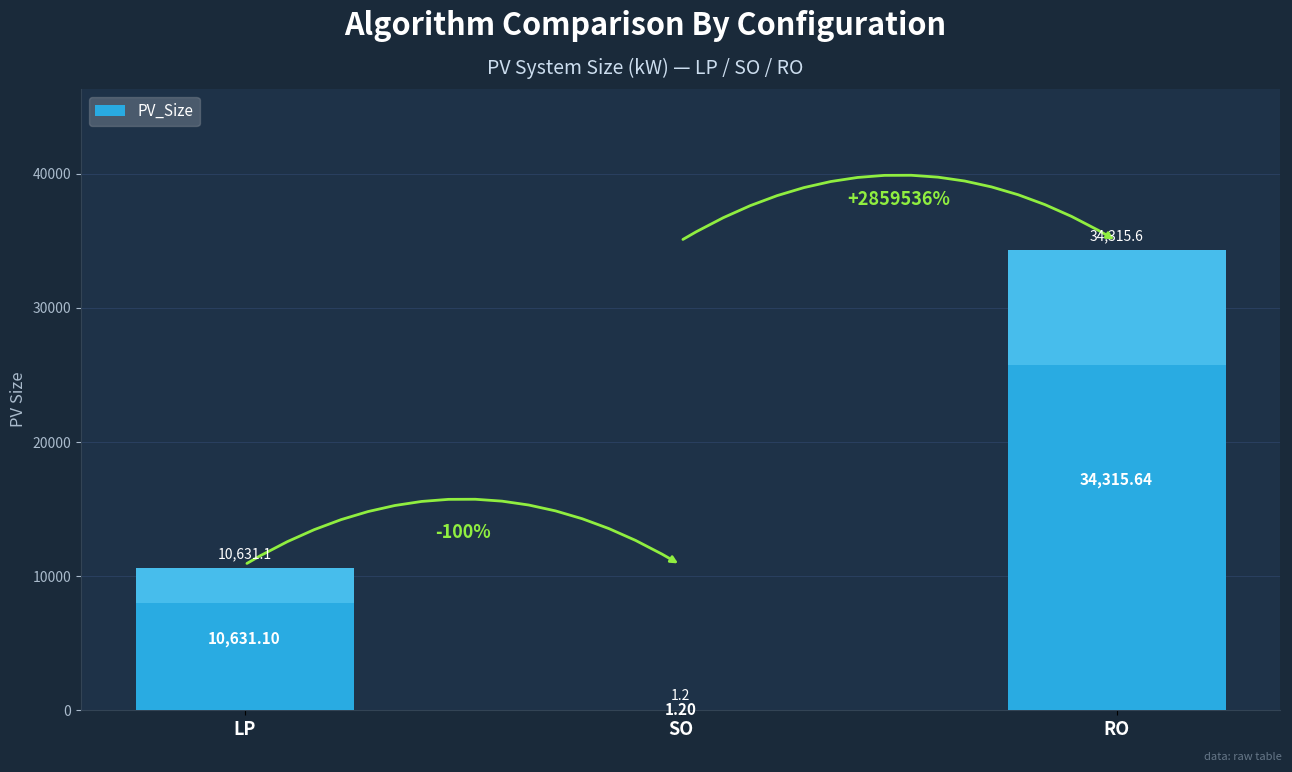

The value at RO is 34315.6. True or false?

True